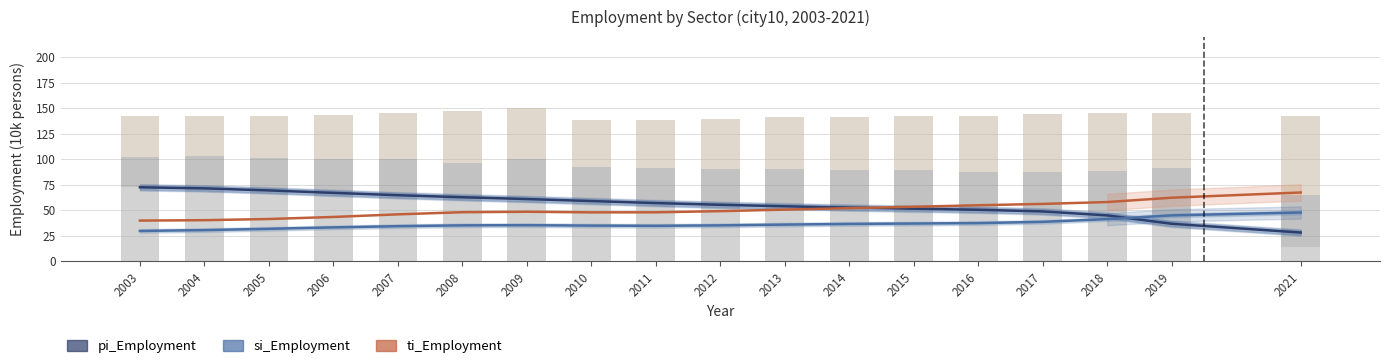

What is the spread (max minus min) of values at 2006?

34.0